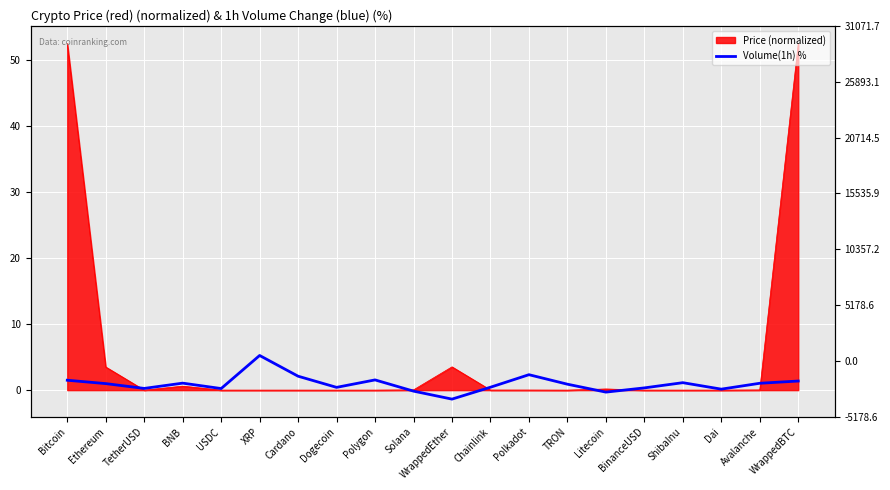

The chart shows a value of 0.6 at Dogecoin. True or false?

False